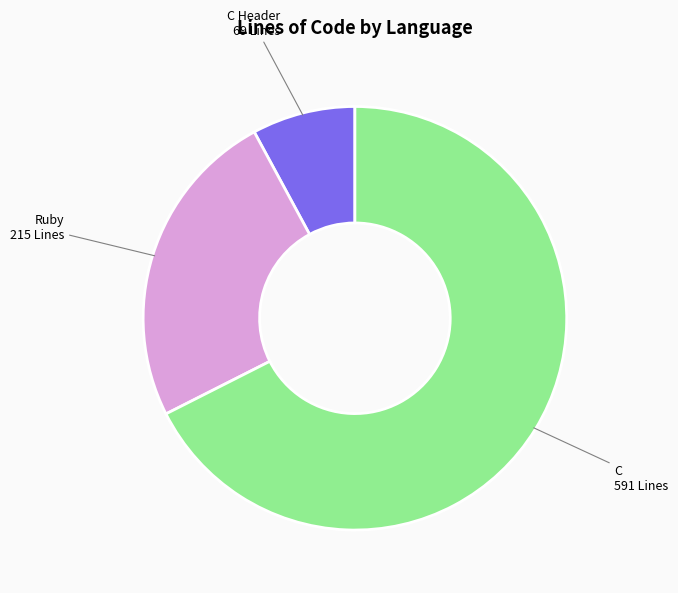

Which category accounts for the majority?

C